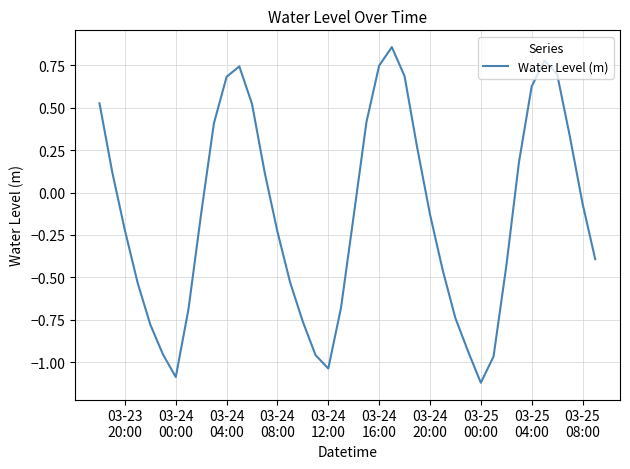

What is the minimum value shown in the chart?

-1.1